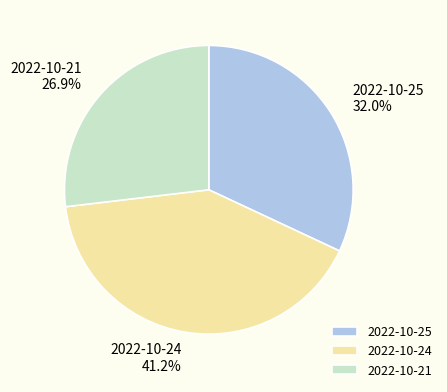

Is it true that 2022-10-21 is 39% of the pie?

False